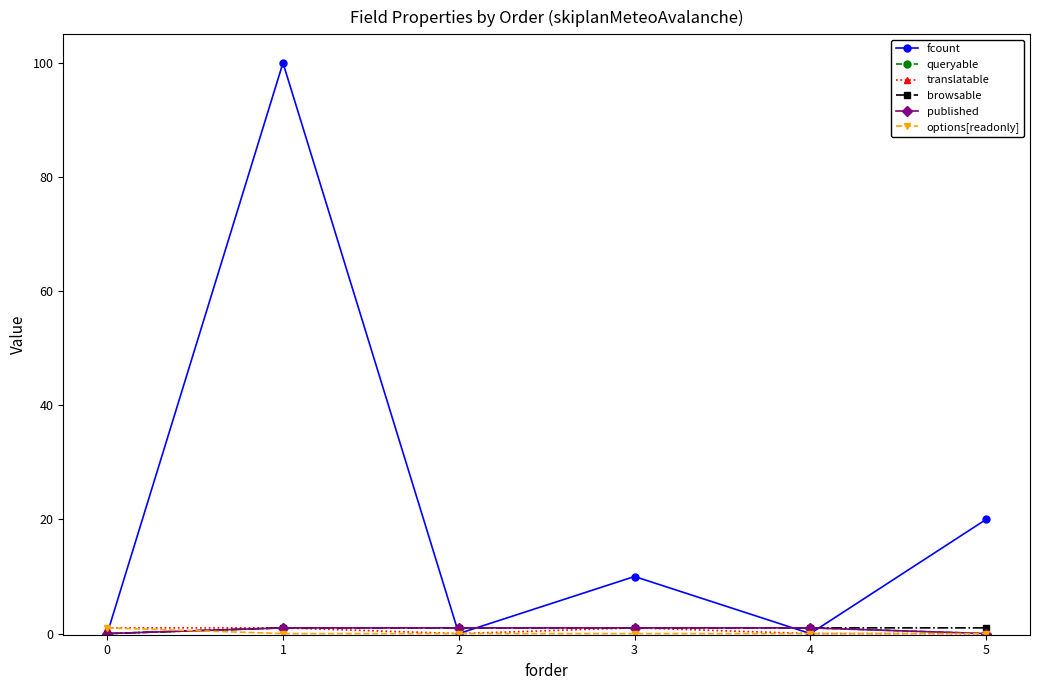

At 4, list the series in order from smallest to largest.

fcount, translatable, options[readonly], queryable, browsable, published